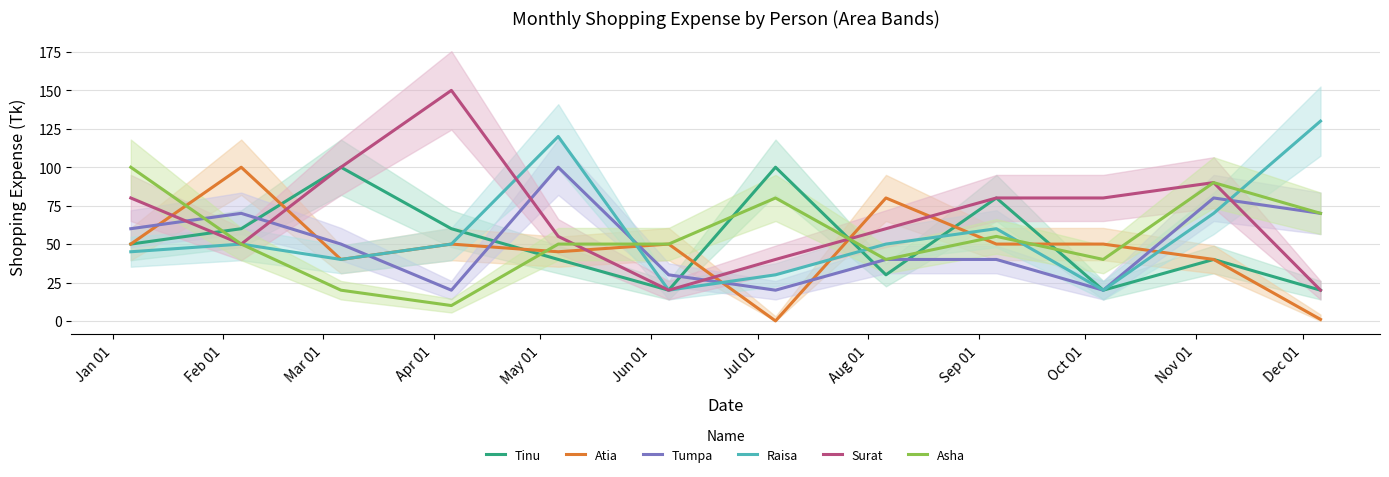

What is the difference between the second highest and minimum values in the Atia series?

80